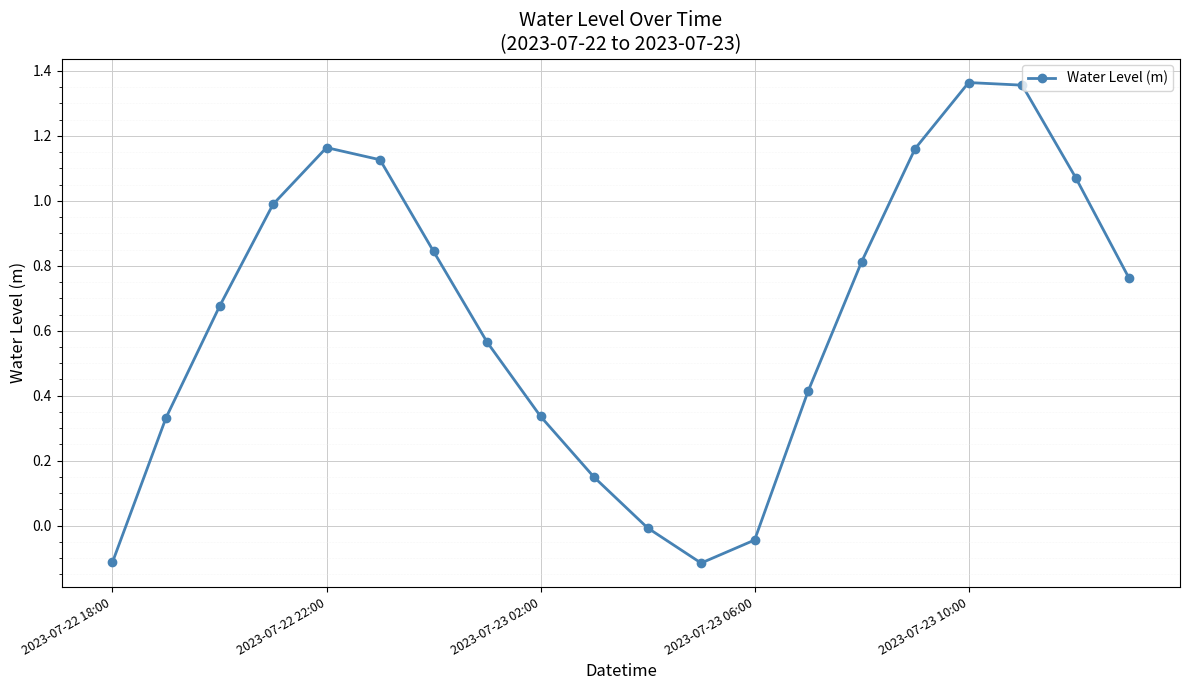

True or false: the data has more than 0 interior local peaks.

True